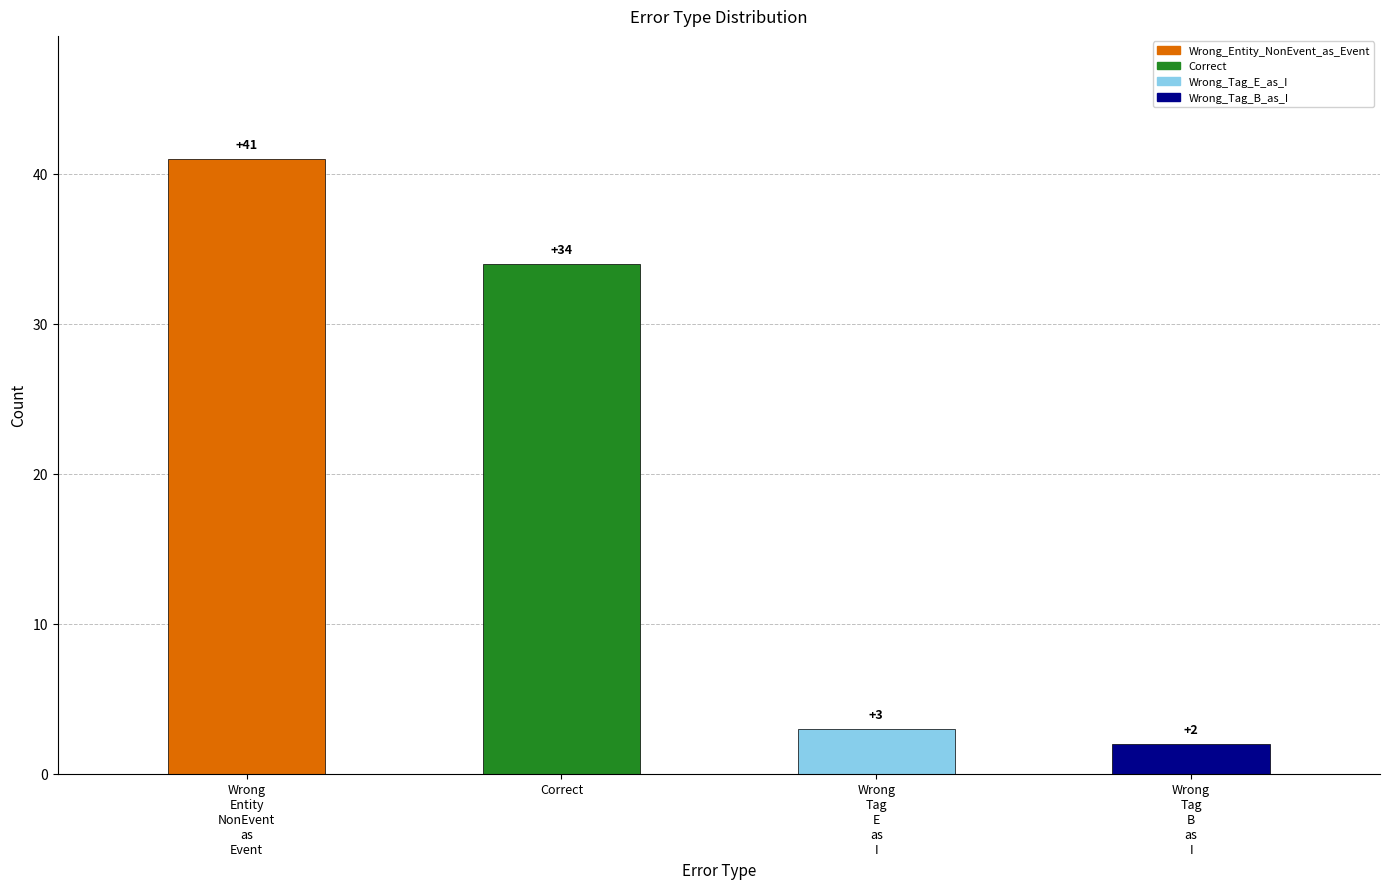

List the labels in order of value, smallest first.

Wrong_Tag_B_as_I, Wrong_Tag_E_as_I, Correct, Wrong_Entity_NonEvent_as_Event